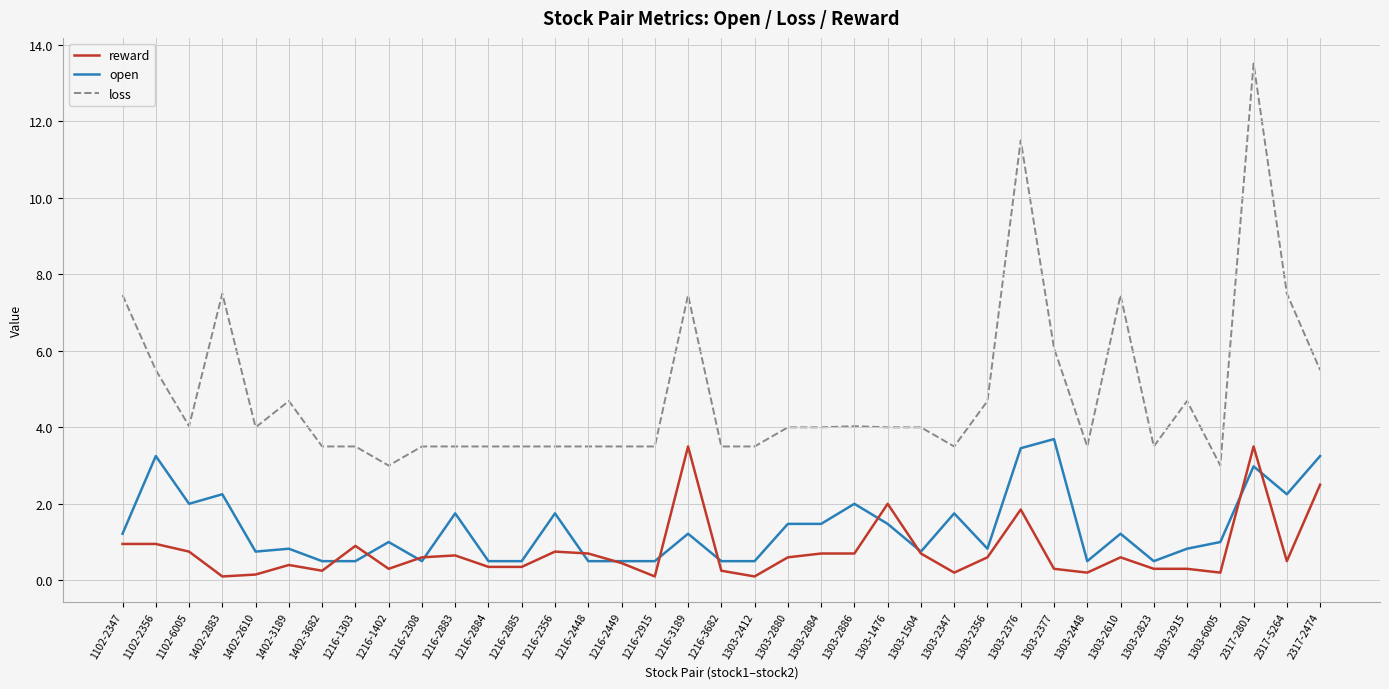

What is the greatest value displayed?

13.5